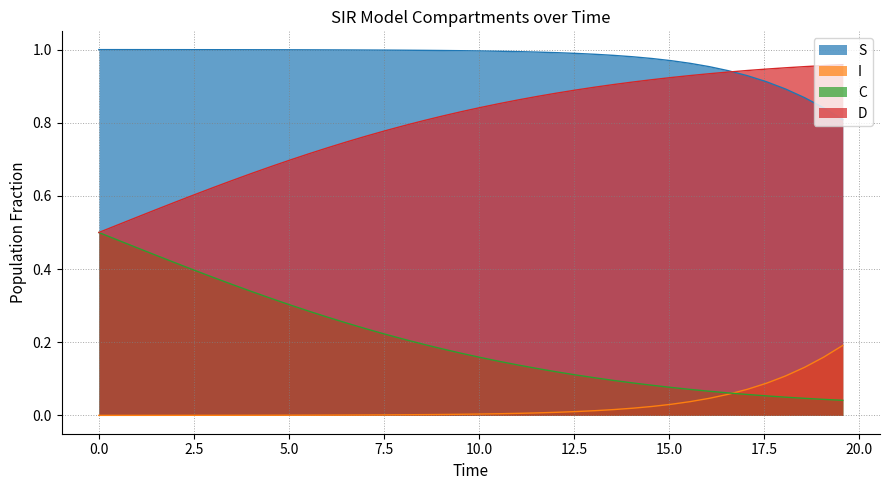

True or false: D and I cross at least once.

False